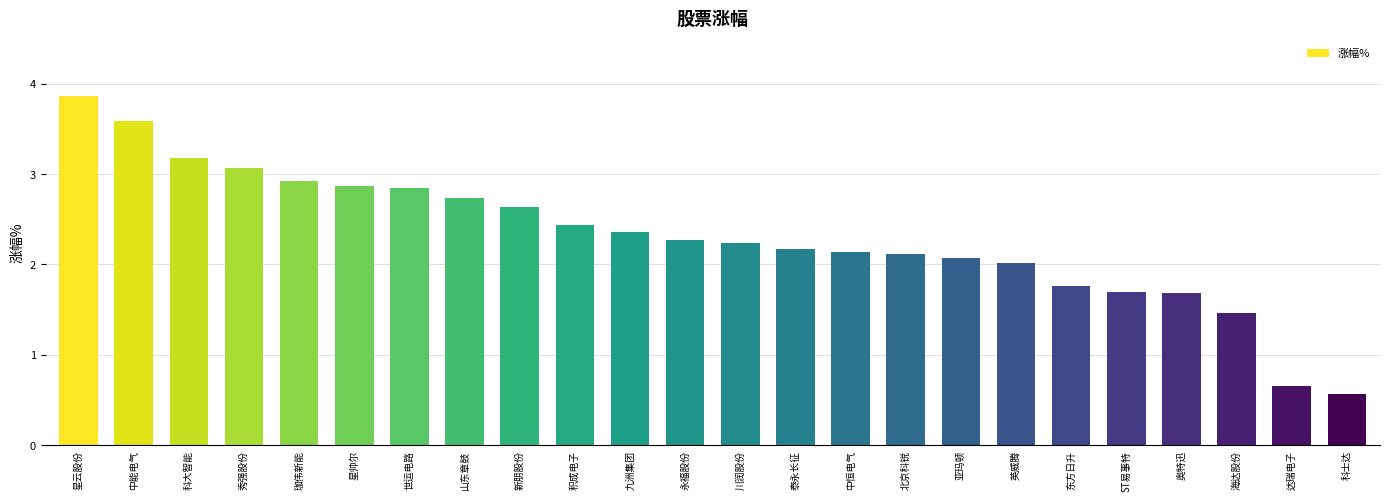

What is the value of the 8th bar from the left?

2.7